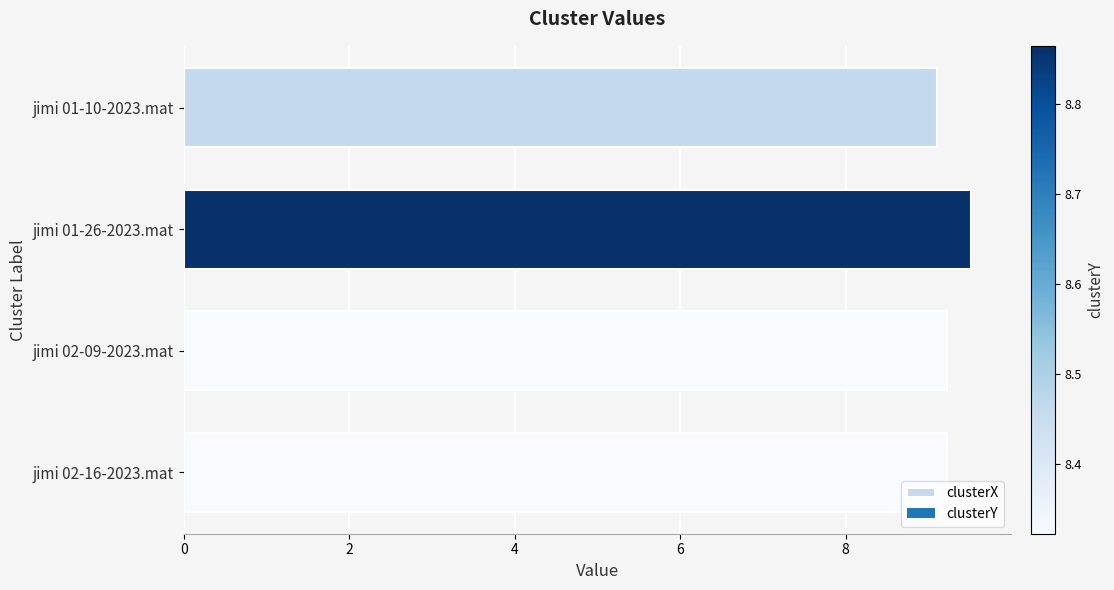

True or false: the data shows 9.1 at jimi 01-10-2023.mat.

True